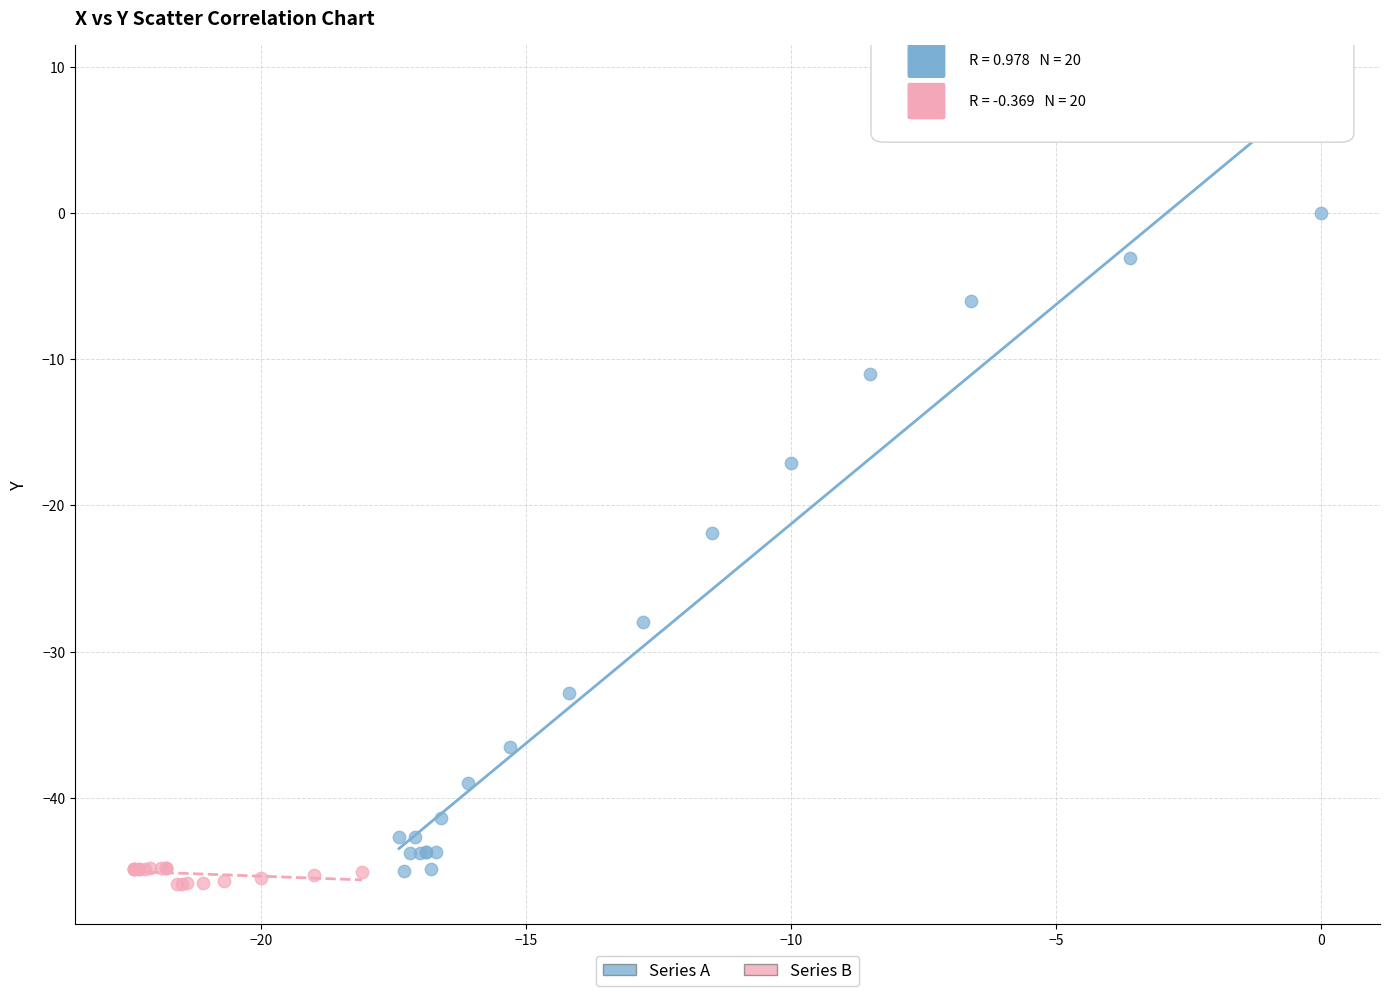

Which series has the widest spread of Y values?

Series A